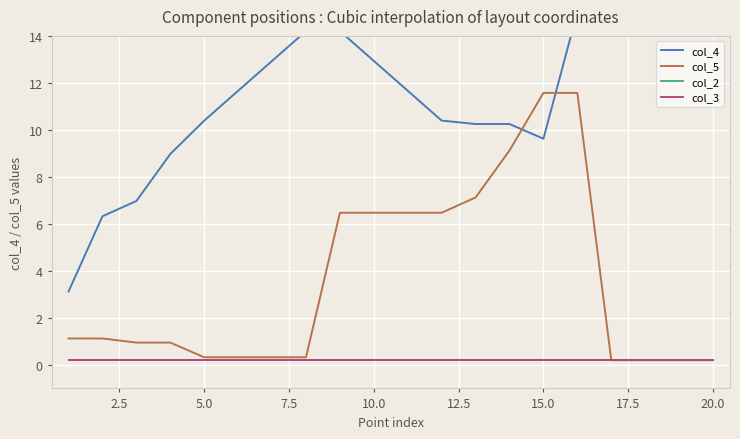

In col_4, how many points are lower than both neighbors (excluding endpoints)?

1